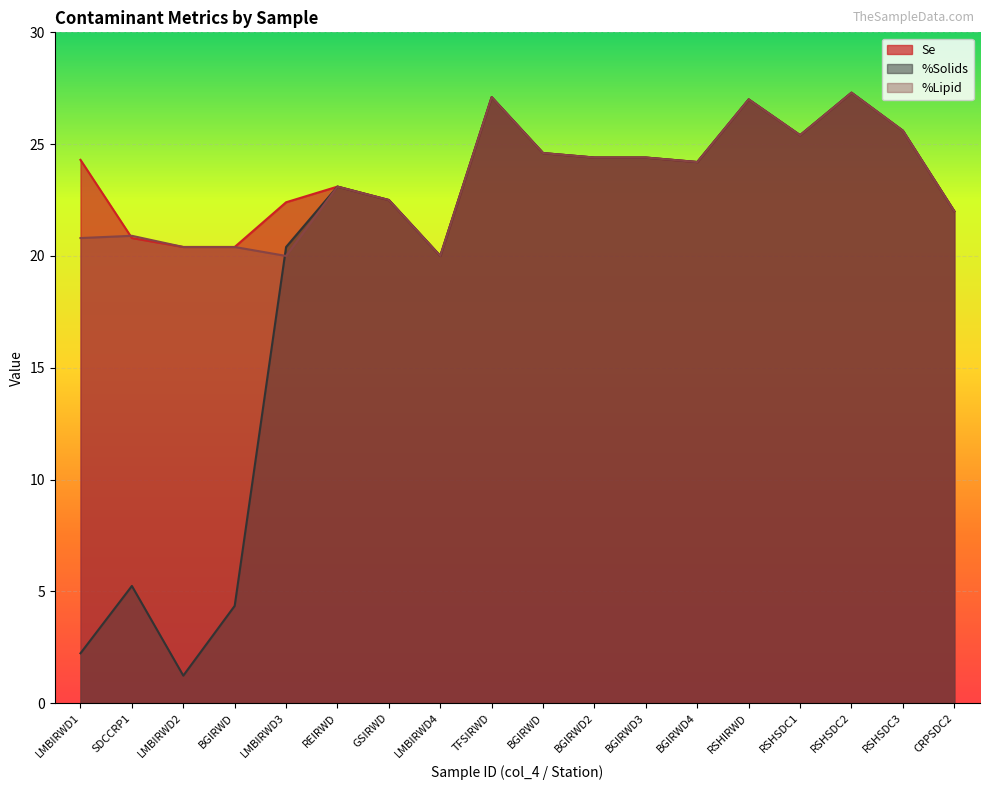

At which category does the chart reach its peak across all series?

RSHSDC2